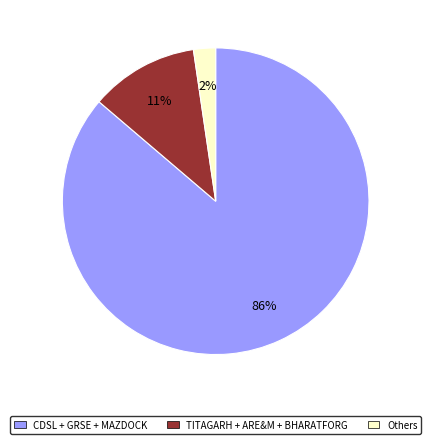

To the nearest percent, what is the average slice percentage?

33%